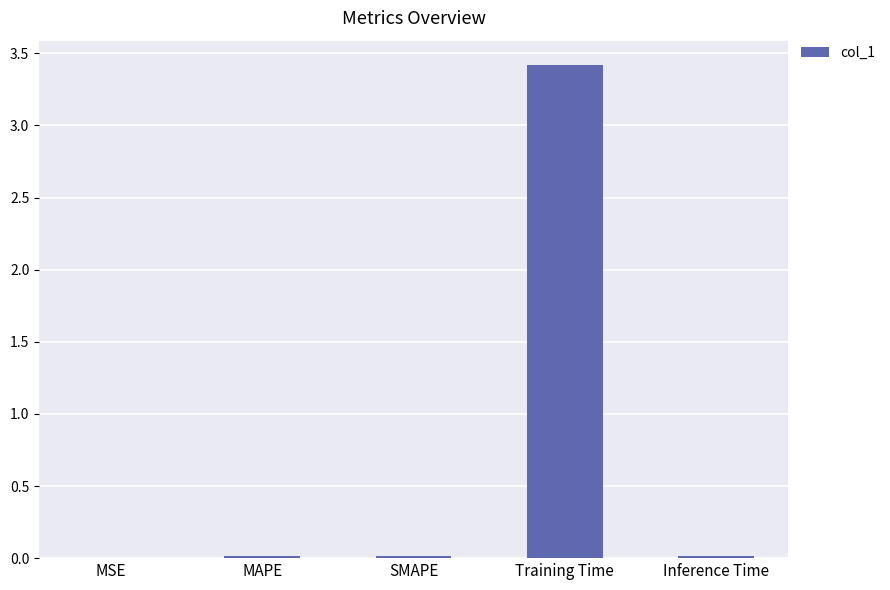

The value at MSE is 0.0. True or false?

True